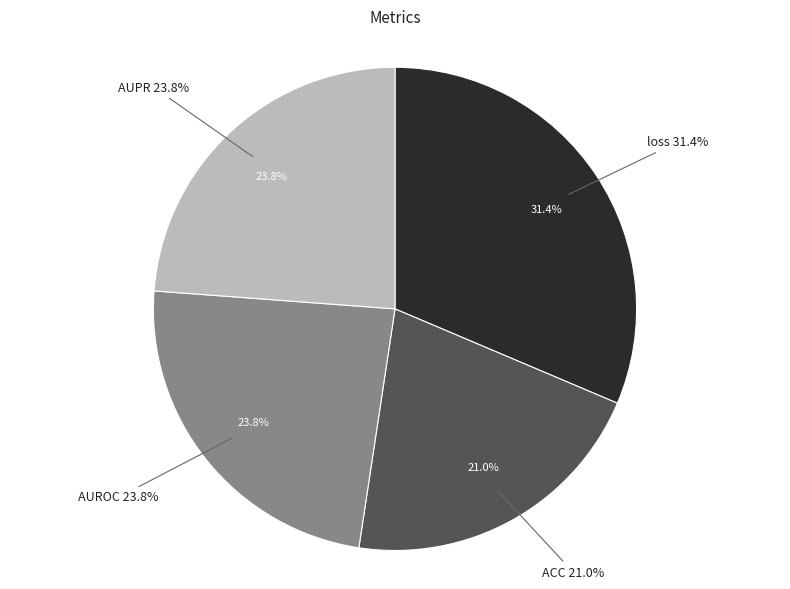

Does loss represent more than half of the total?

No